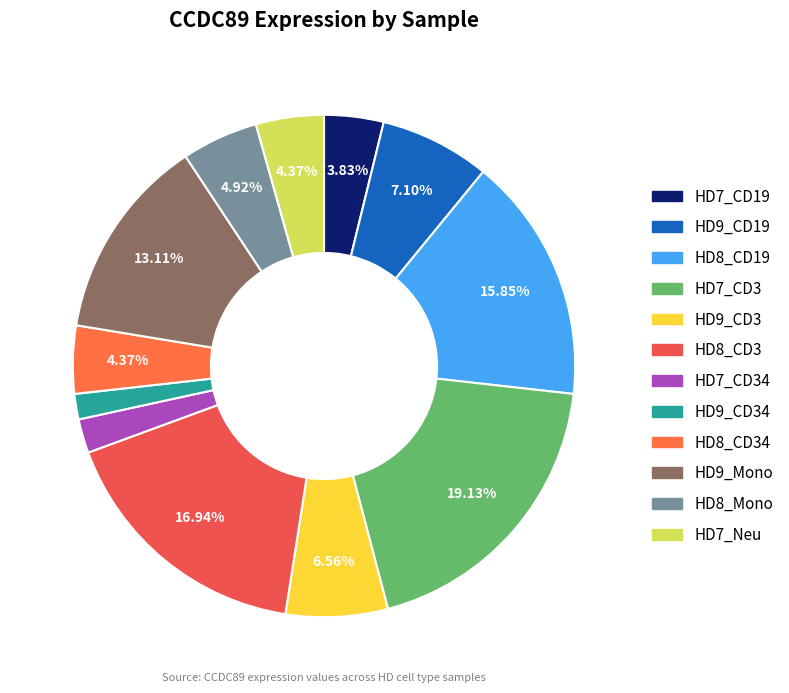

What is the largest slice in the pie chart?

HD7_CD3